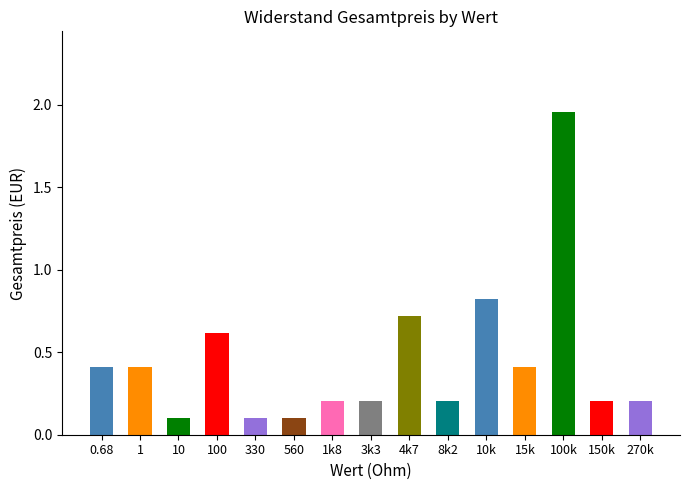

What is the greatest value displayed?

2.0